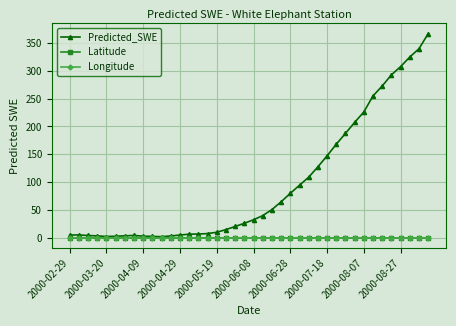

What is the highest value of the Latitude series?

0.7